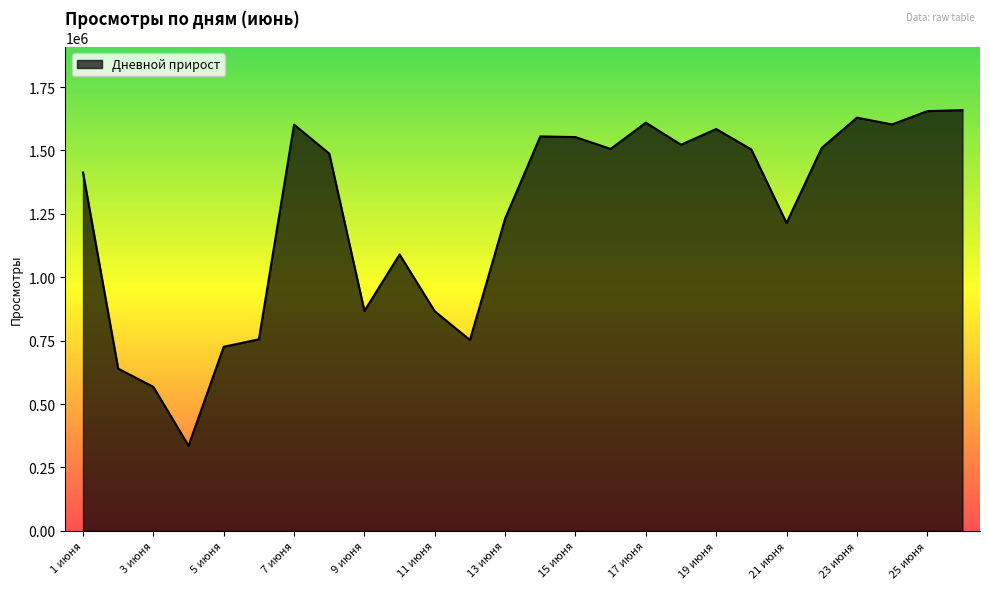

How many categories are shown in the chart?

26